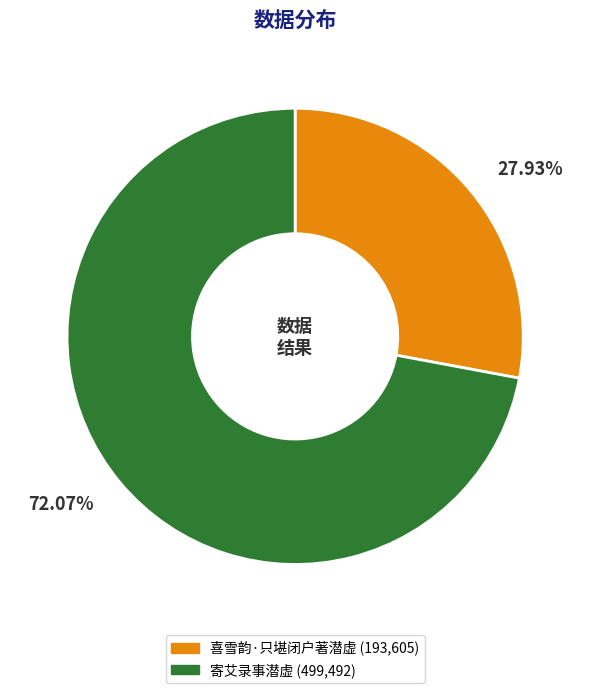

To the nearest percent, what is the average slice percentage?

50%